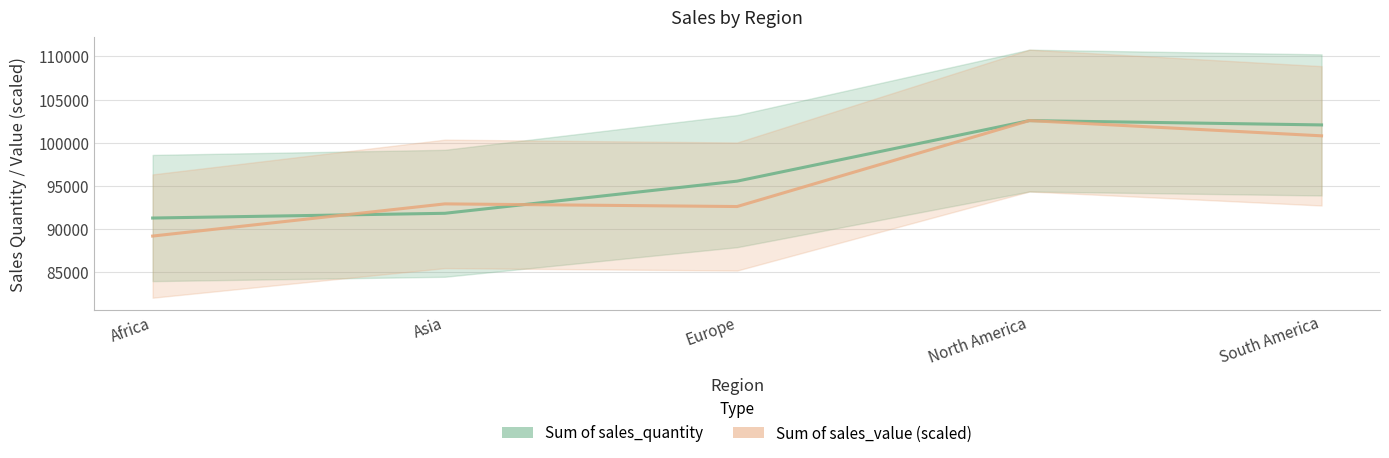

Rank the series at Europe from highest to lowest value.

Sum of sales_quantity, Sum of sales_value (scaled)